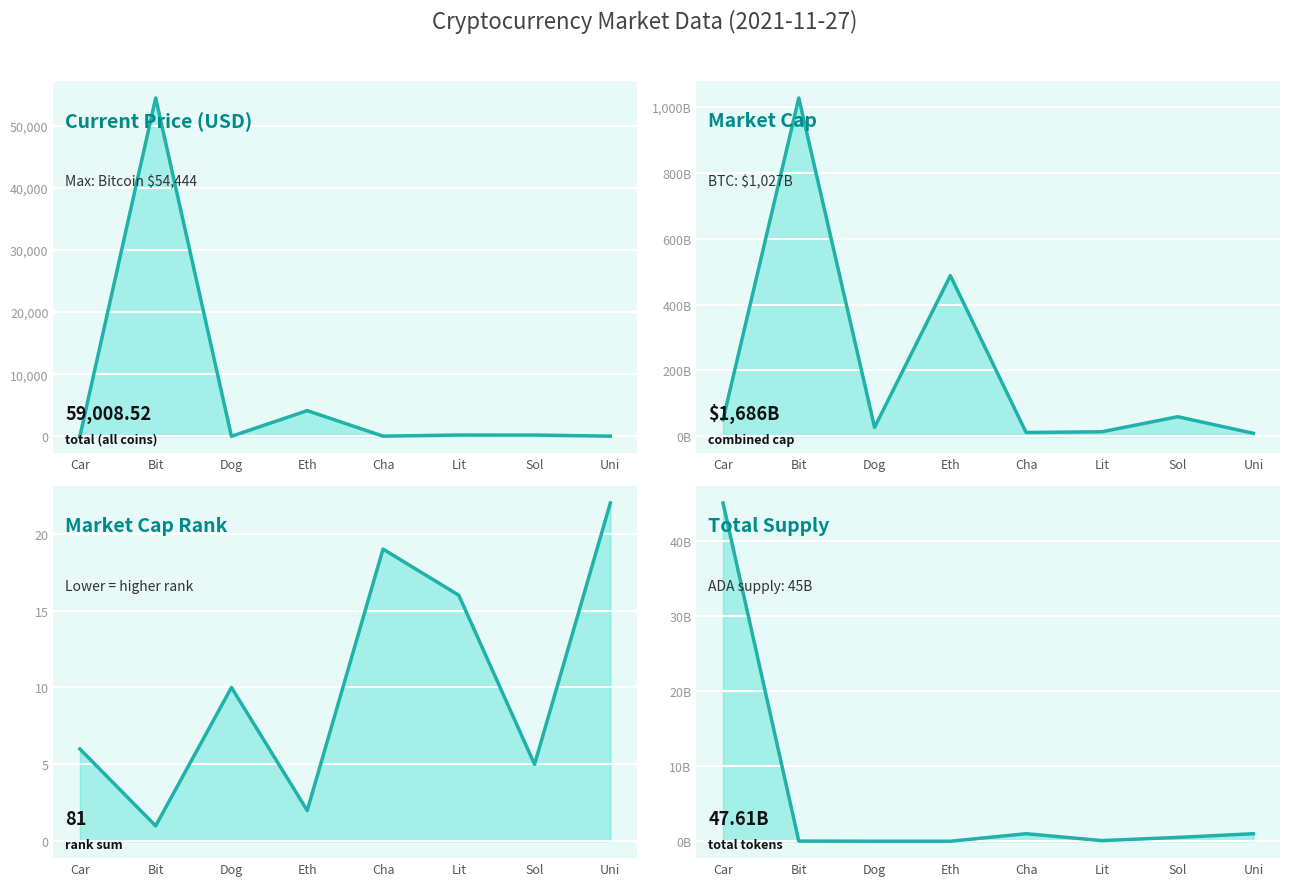

Which category has the highest value in the current_price series?

Bit